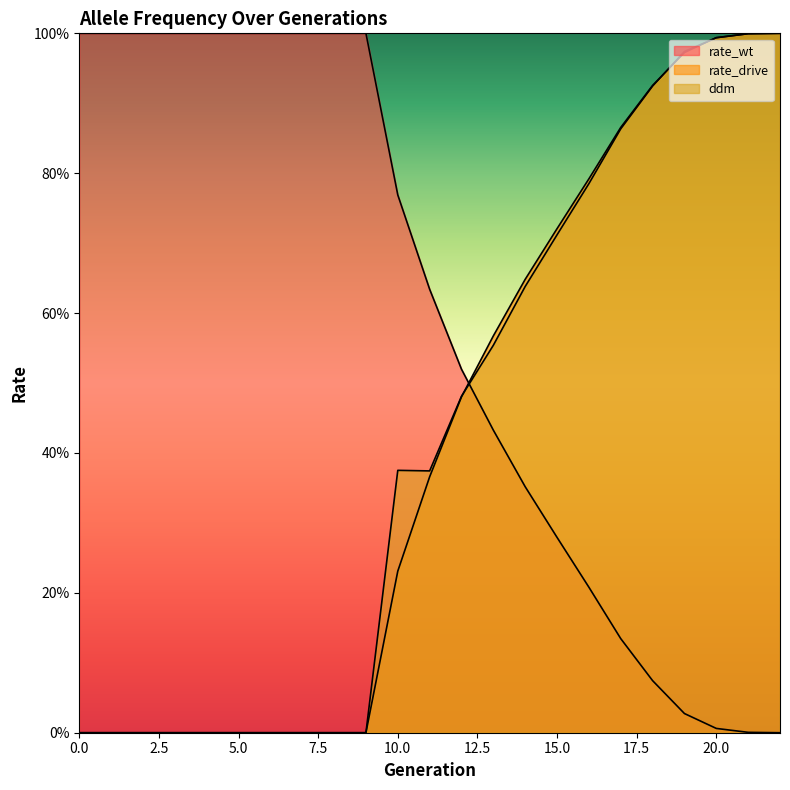

Reading left to right, what are all the values shown in this chart?

rate_wt: 0=1.0	1=1.0	2=1.0	3=1.0	4=1.0	5=1.0	6=1.0	7=1.0	8=1.0	9=1.0	10=0.8	11=0.6	12=0.5	13=0.4	14=0.4	15=0.3	16=0.2	17=0.1	18=0.1	19=0.0	20=0.0	21=0.0	22=0.0
rate_drive: 0=0.0	1=0.0	2=0.0	3=0.0	4=0.0	5=0.0	6=0.0	7=0.0	8=0.0	9=0.0	10=0.2	11=0.4	12=0.5	13=0.6	14=0.6	15=0.7	16=0.8	17=0.9	18=0.9	19=1.0	20=1.0	21=1.0	22=1.0
ddm: 0=0.0	1=0.0	2=0.0	3=0.0	4=0.0	5=0.0	6=0.0	7=0.0	8=0.0	9=0.0	10=0.4	11=0.4	12=0.5	13=0.6	14=0.6	15=0.7	16=0.8	17=0.9	18=0.9	19=1.0	20=1.0	21=1.0	22=1.0